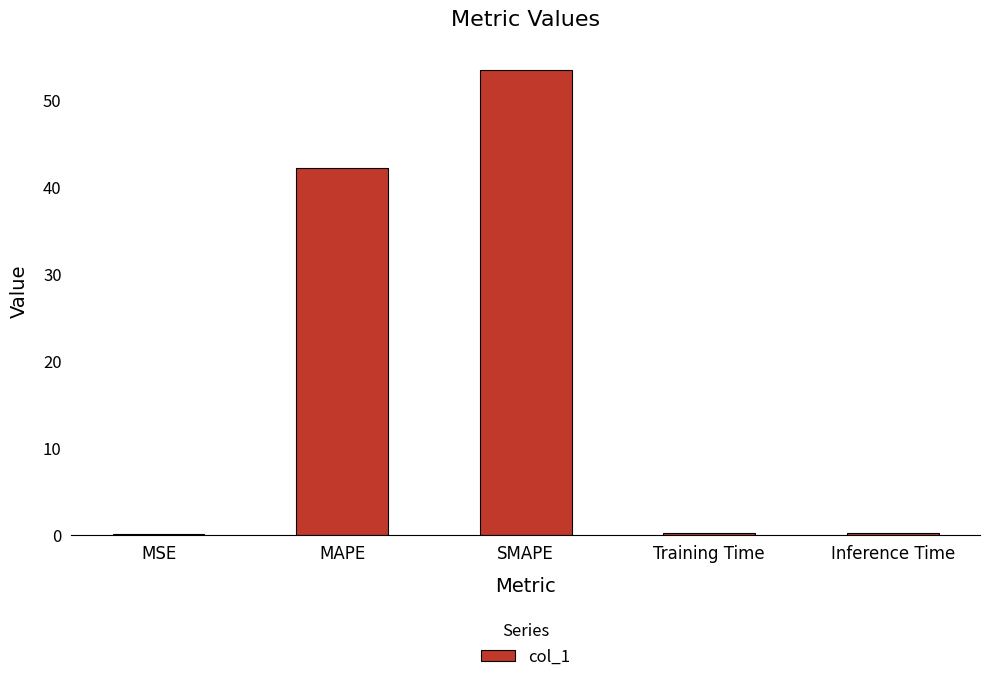

Where is the data nearest to the value 26?

MAPE